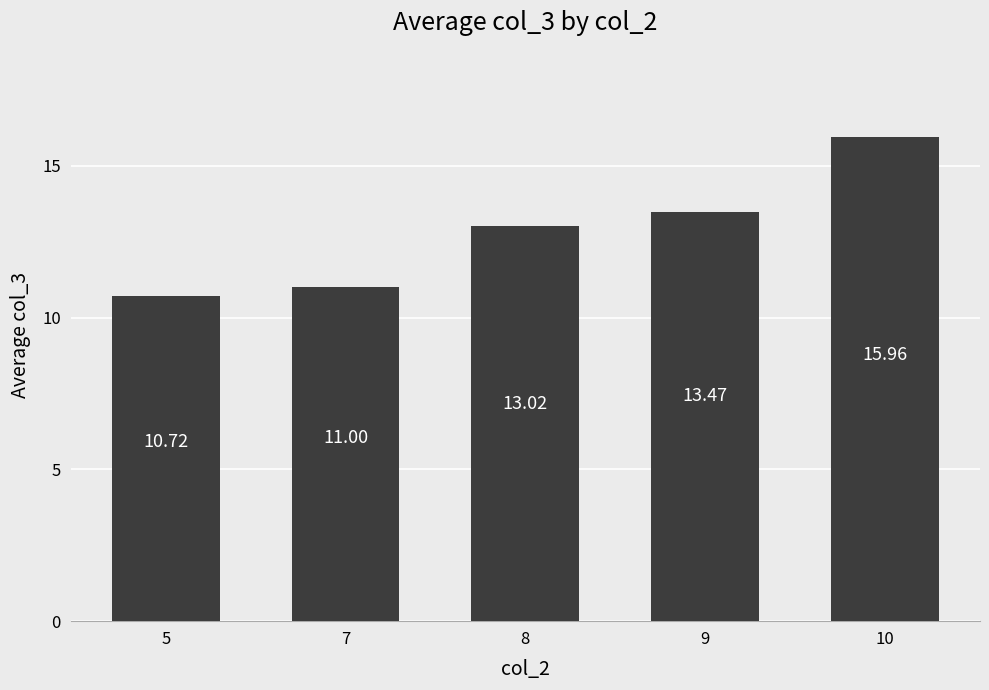

Which has a higher value, 8 or 9?

9